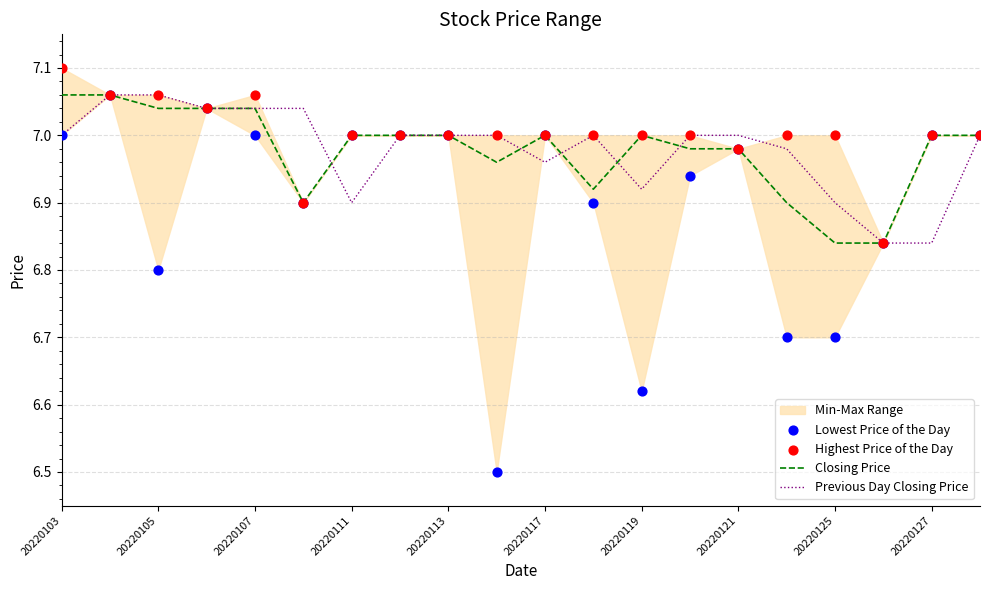

Which series has the largest total across all categories?

Highest Price of the Day